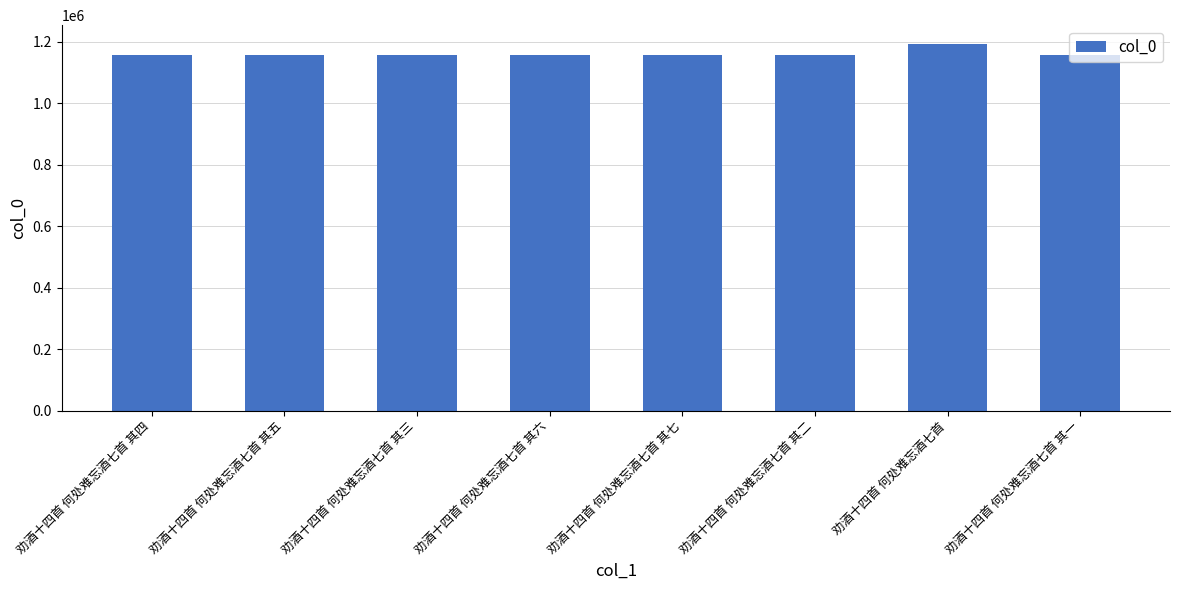

What is the label of the 1st bar from the left?

劝酒十四首 何处难忘酒七首 其四